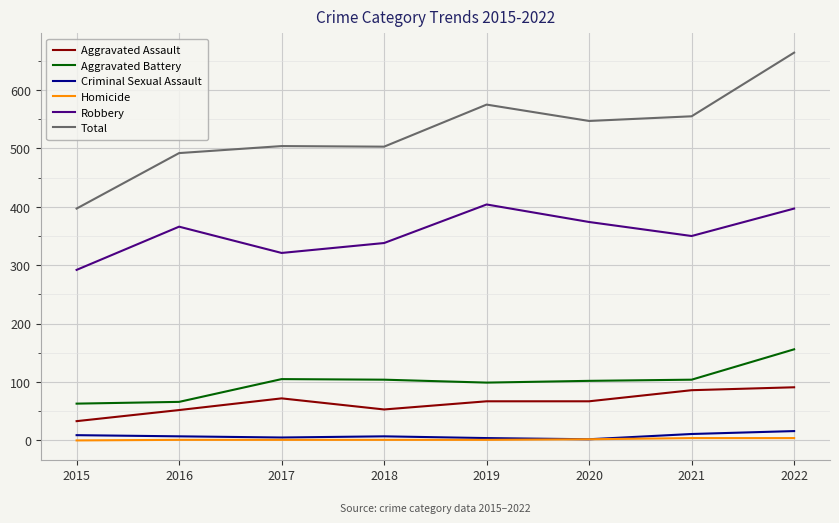

Does the chart display data point markers on the line(s)?

No